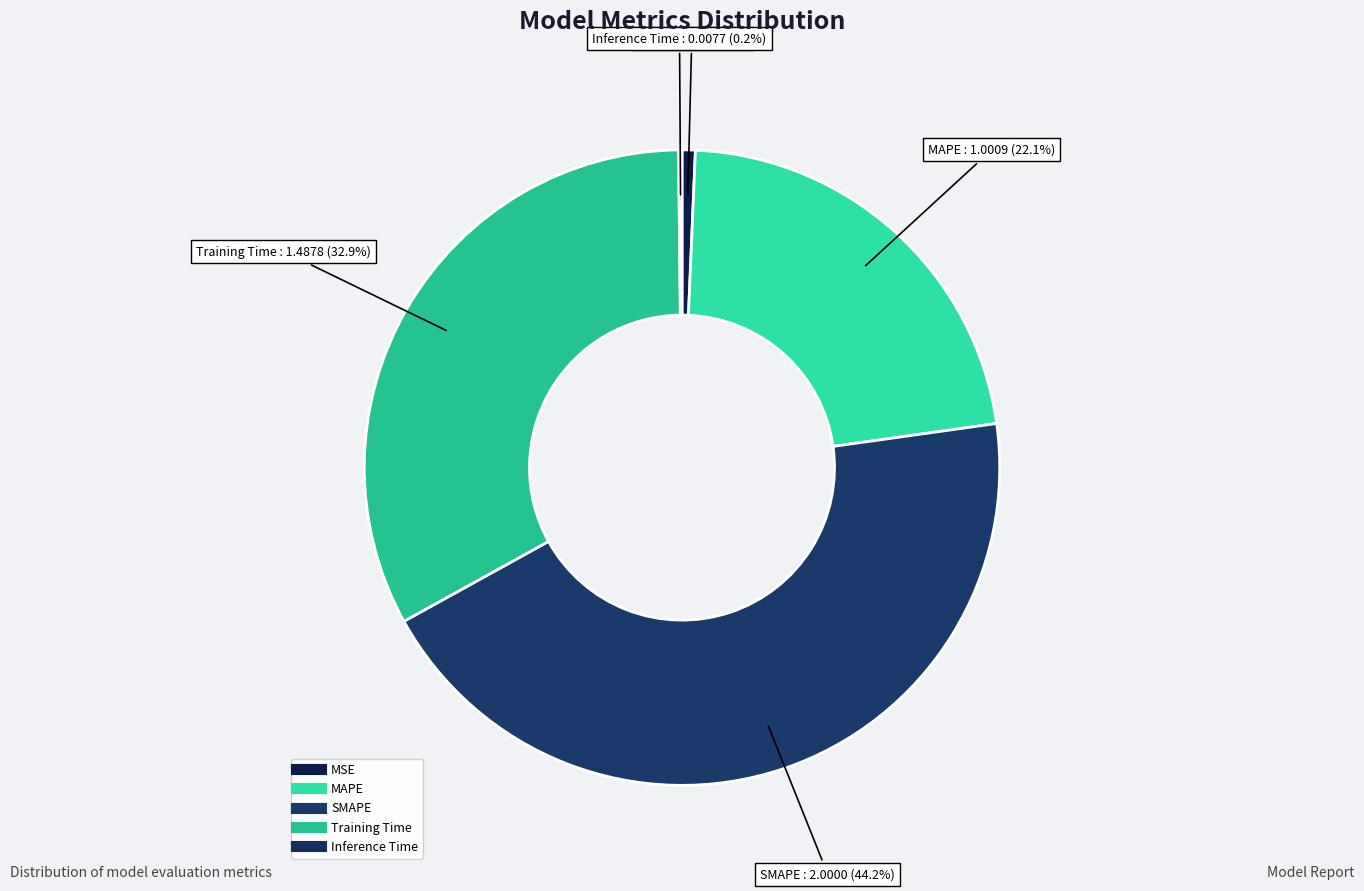

To the nearest percent, what is the combined percentage of Inference Time and MSE?

1%